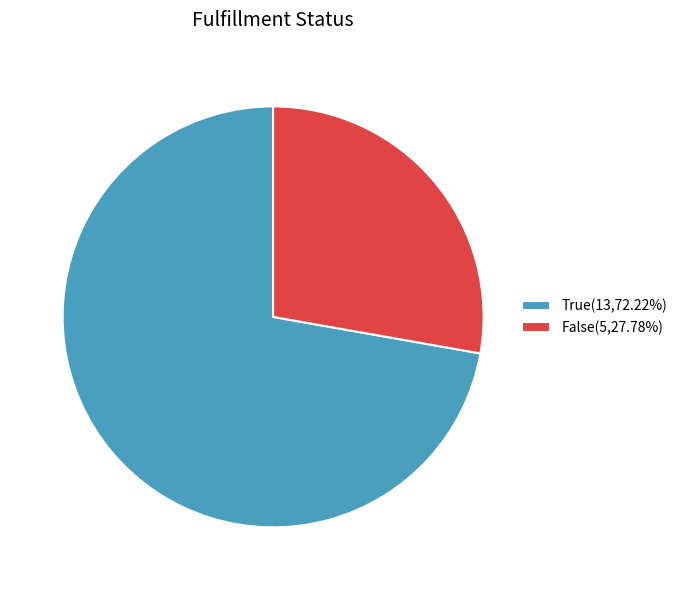

Do True(13,72.22%) and False(5,27.78%) together represent more than half of the pie?

Yes